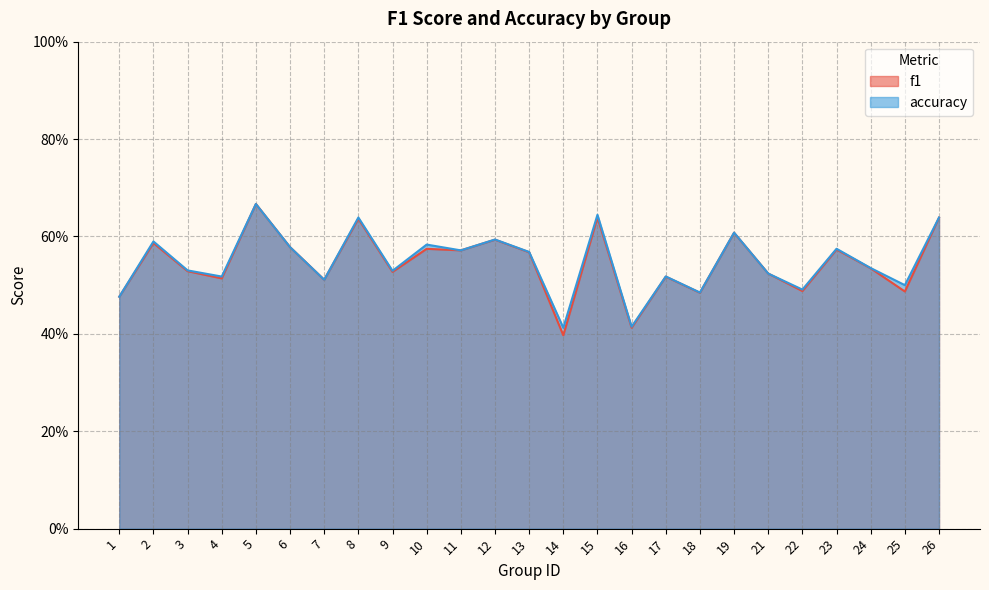

What are all the series names shown in the legend?

f1, accuracy